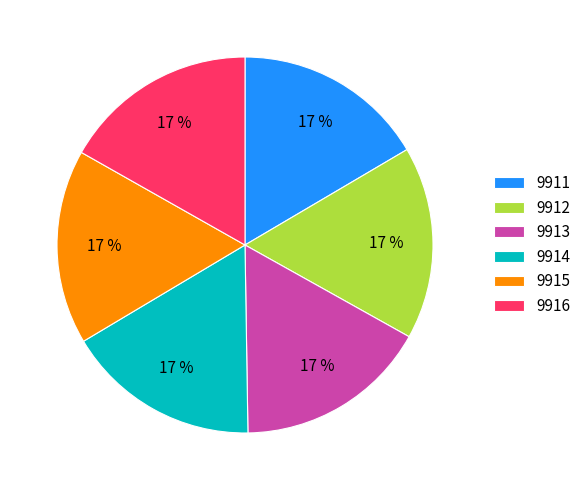

Is the sum of 9915 and 9914 greater than half?

No